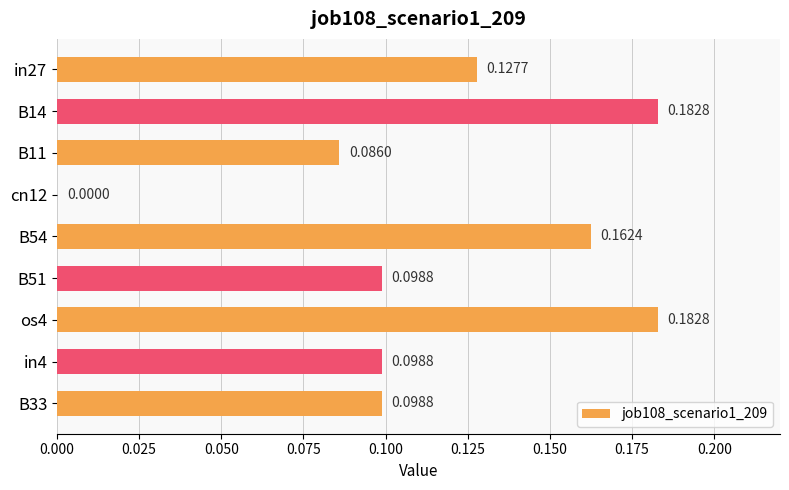

What is the sum of the values at in27 and B54?

0.3